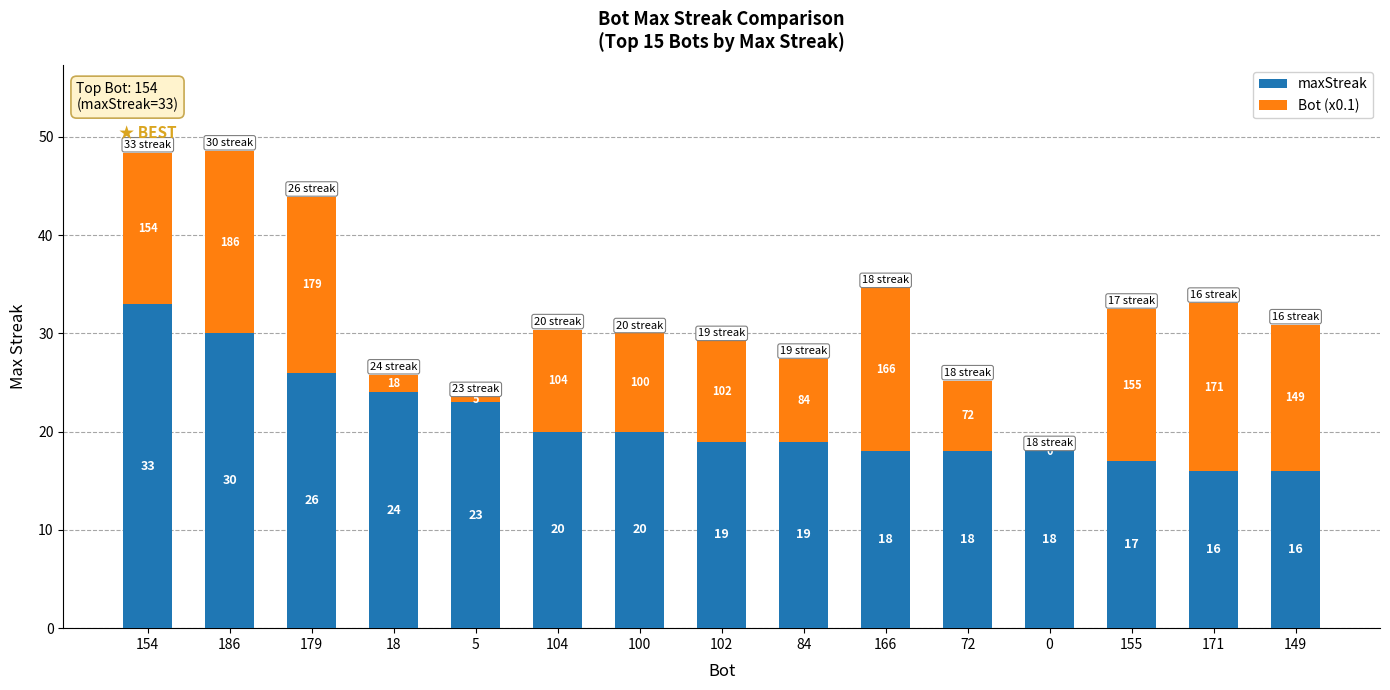

What is the sum of all maxStreak values?

317.0